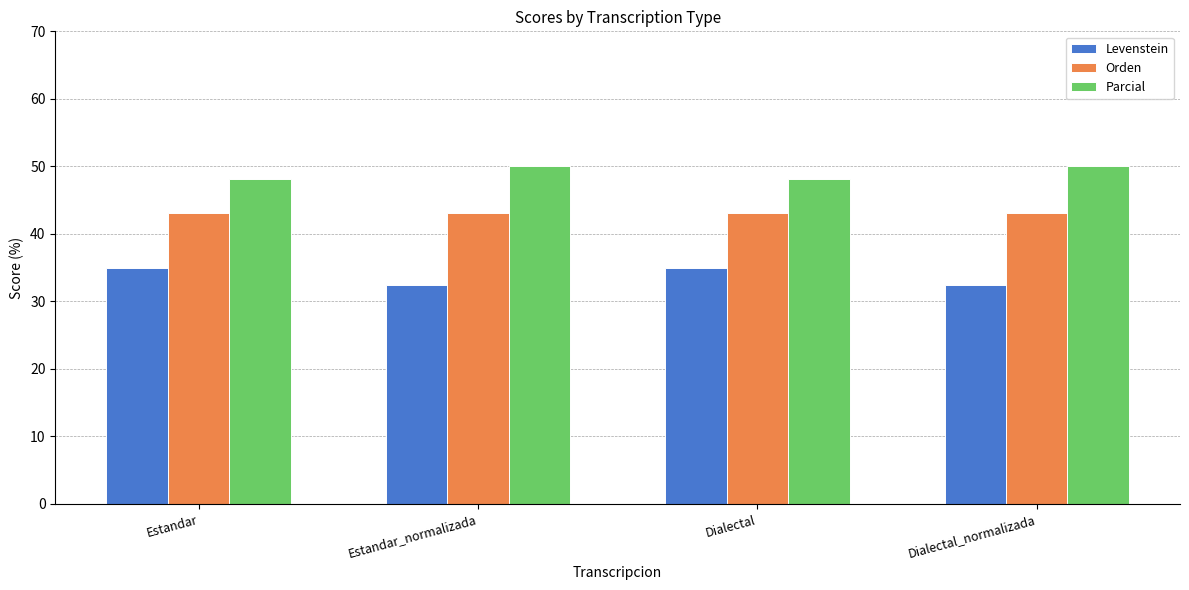

What position from the left is Estandar?

1